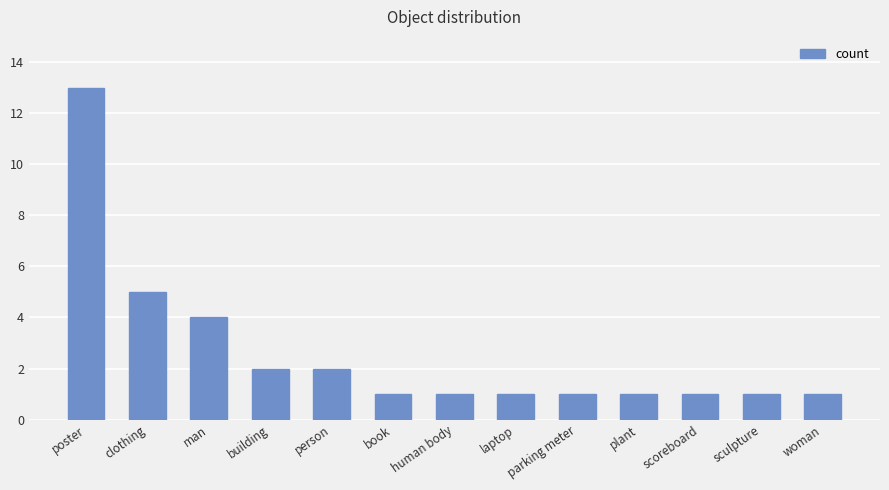

Which has a higher value, person or plant?

person